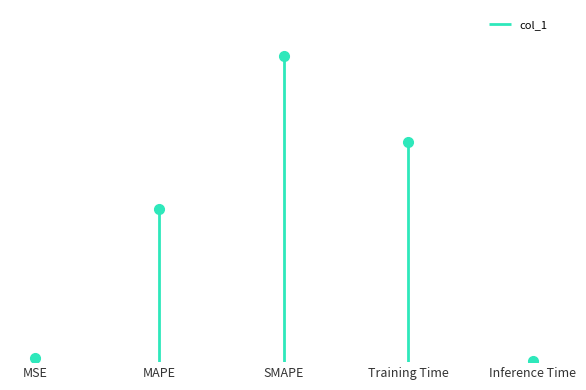

Reading right to left, transcribe all the data shown in this chart.

0.0	1.4	2.0	1.0	0.0